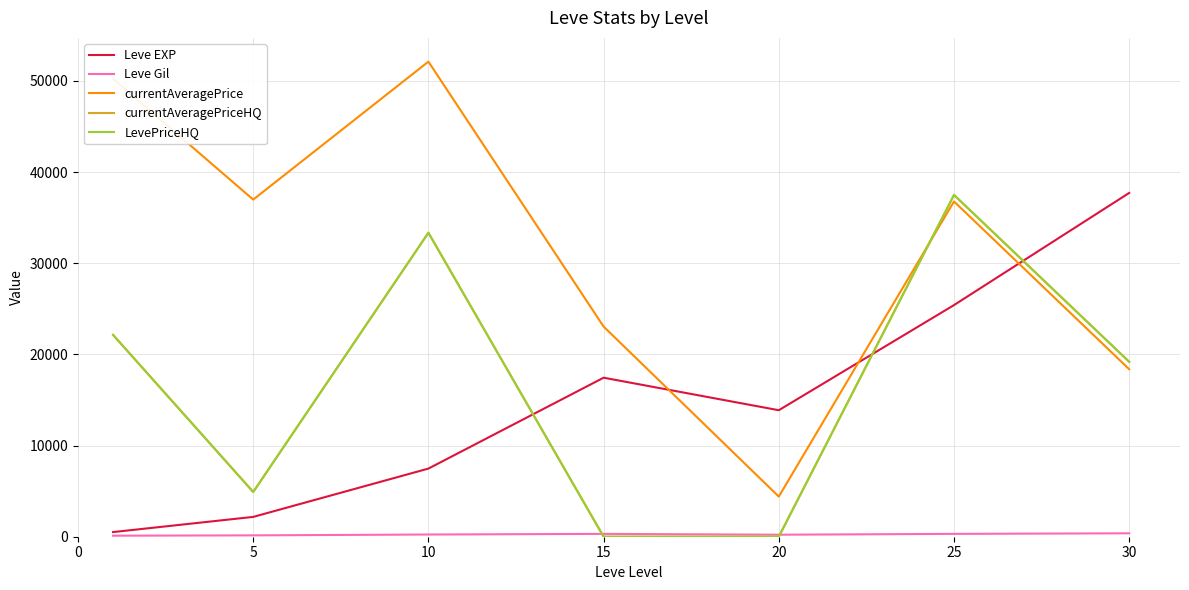

Between which two adjacent categories do Leve EXP and currentAveragePrice first intersect?

15 and 20